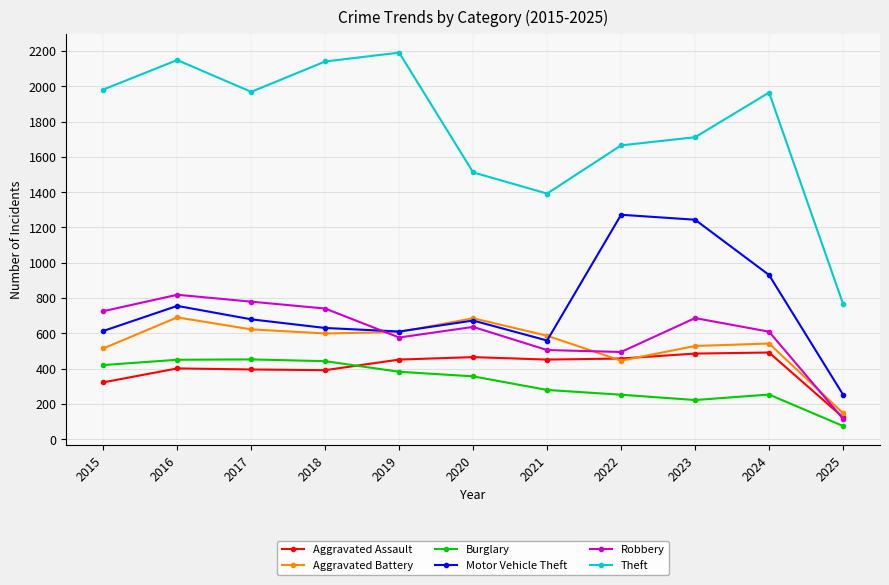

The Aggravated Battery series shows 529 at 2023. True or false?

True